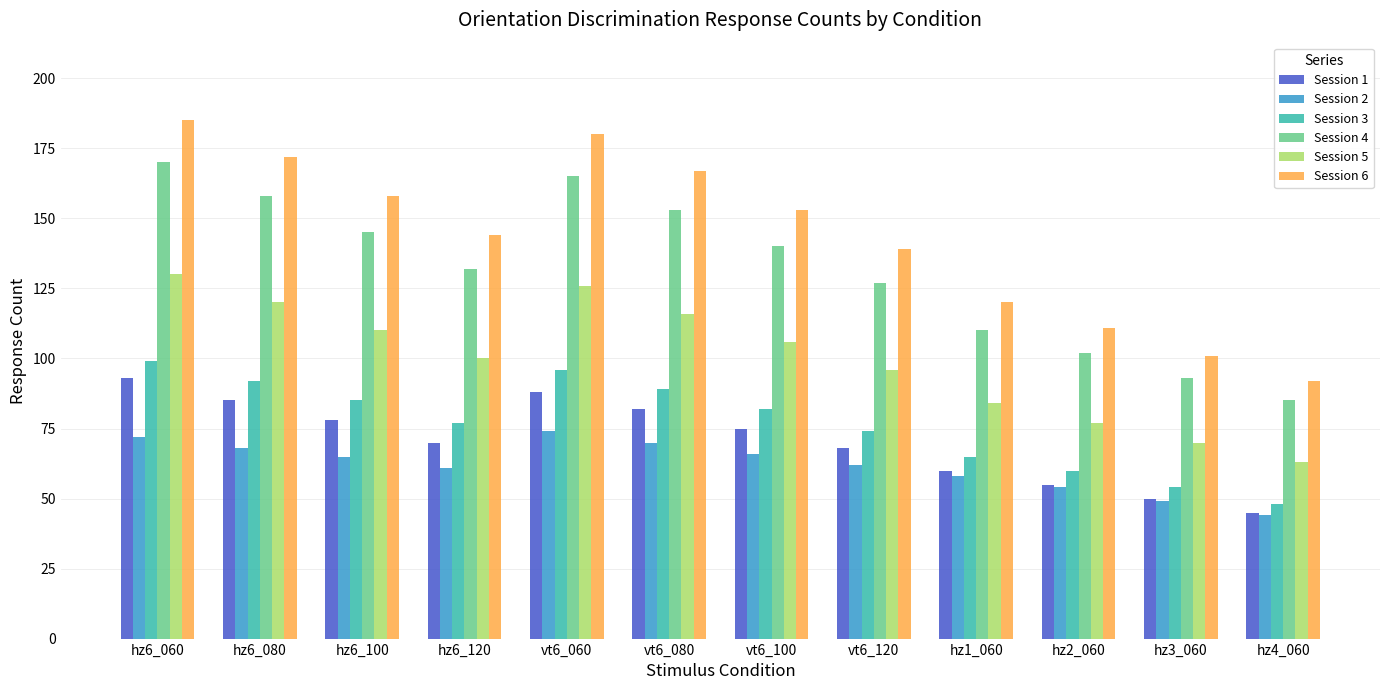

What position from the right is hz4_060?

1